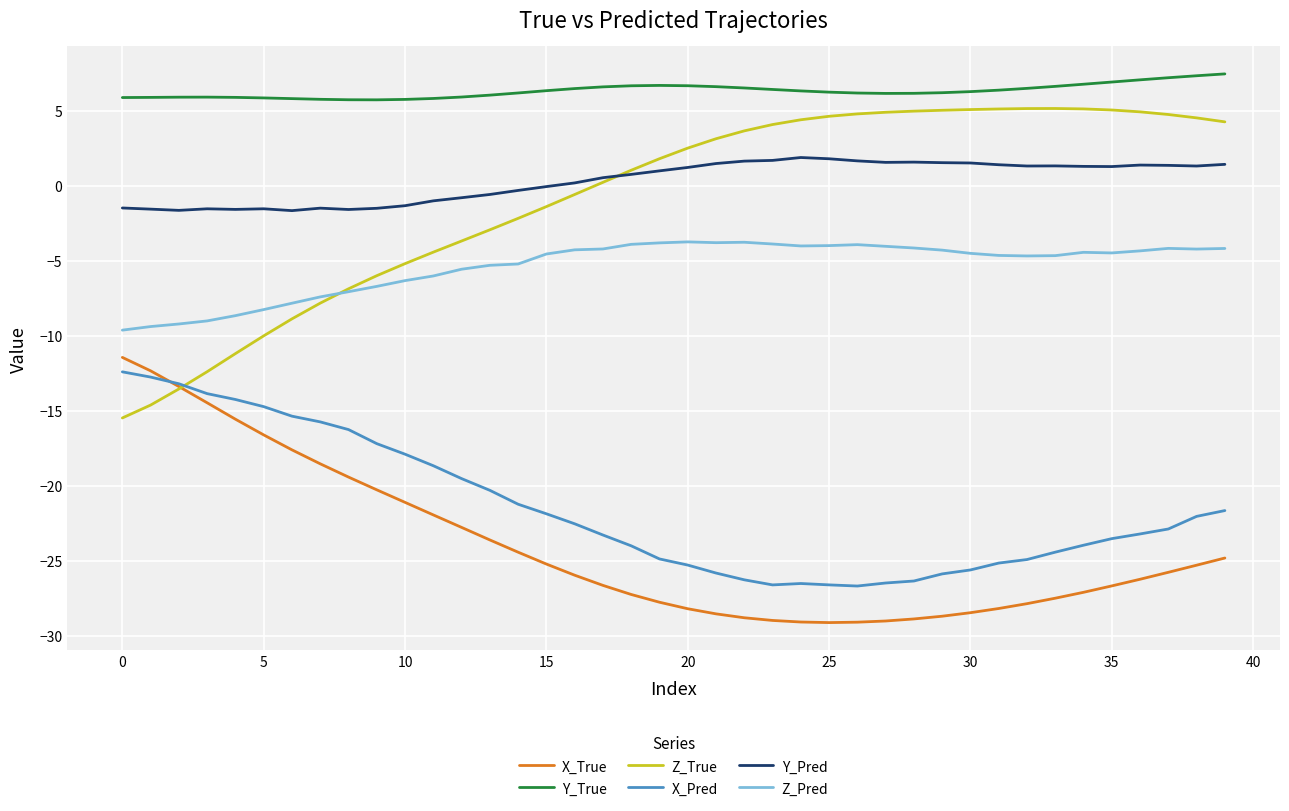

In Z_True, how many points are higher than both neighbors (excluding endpoints)?

1